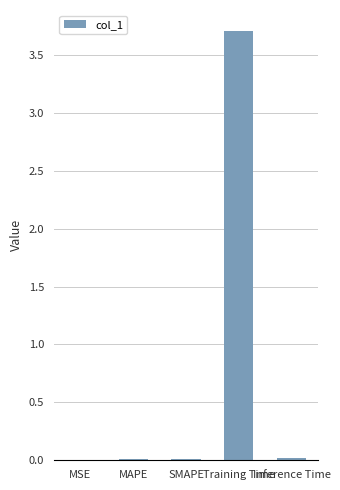

Count the number of categories in the chart.

5